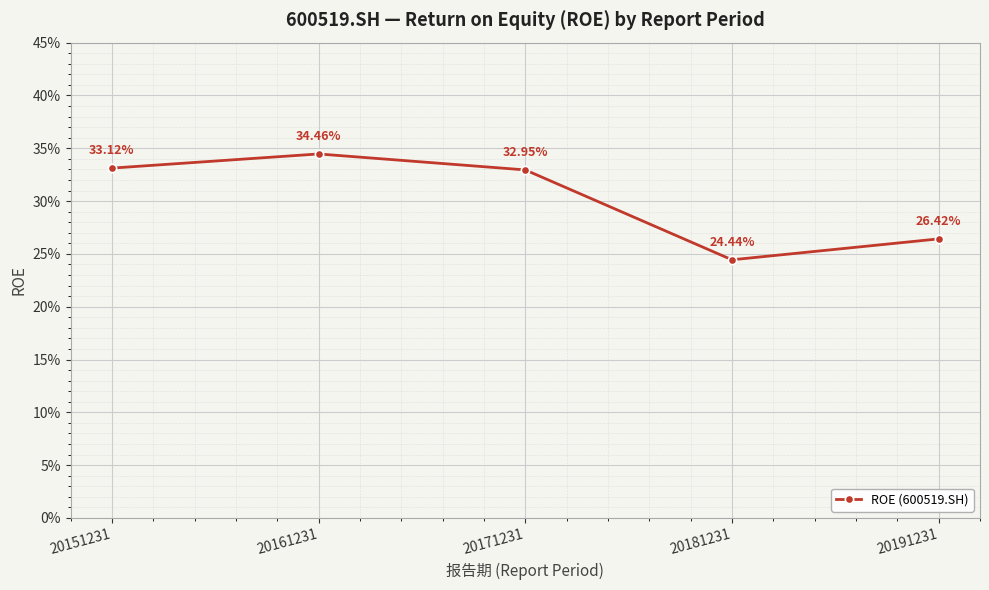

List the labels in order of value, smallest first.

20181231, 20191231, 20171231, 20151231, 20161231